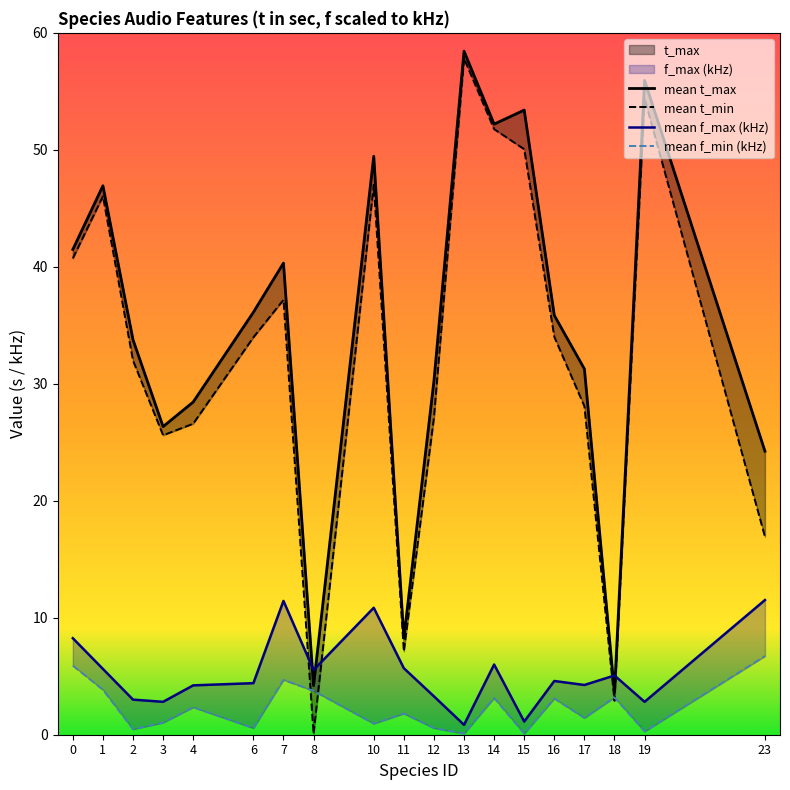

What is the difference between the highest and lowest values at 4?

26.1